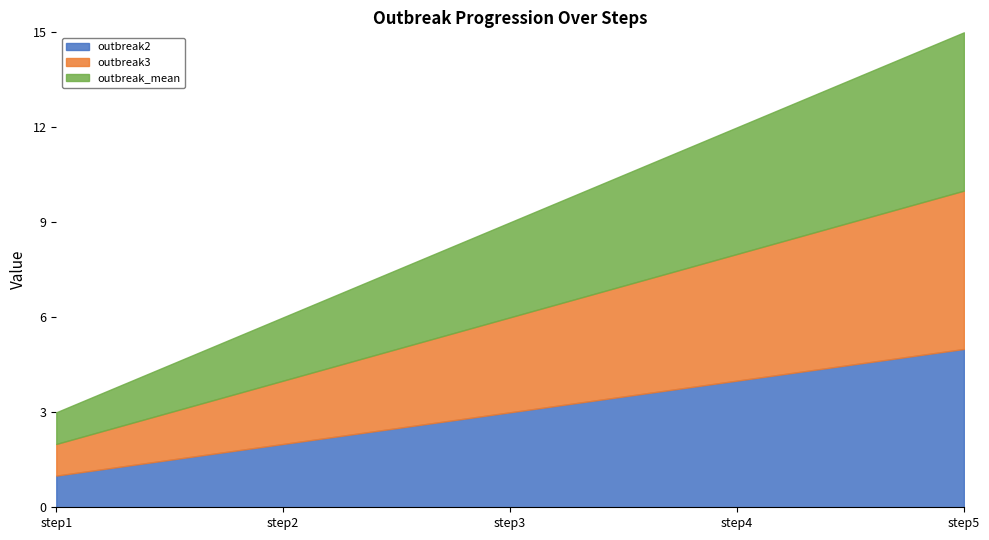

Between step3 and step4, which is larger?

step4